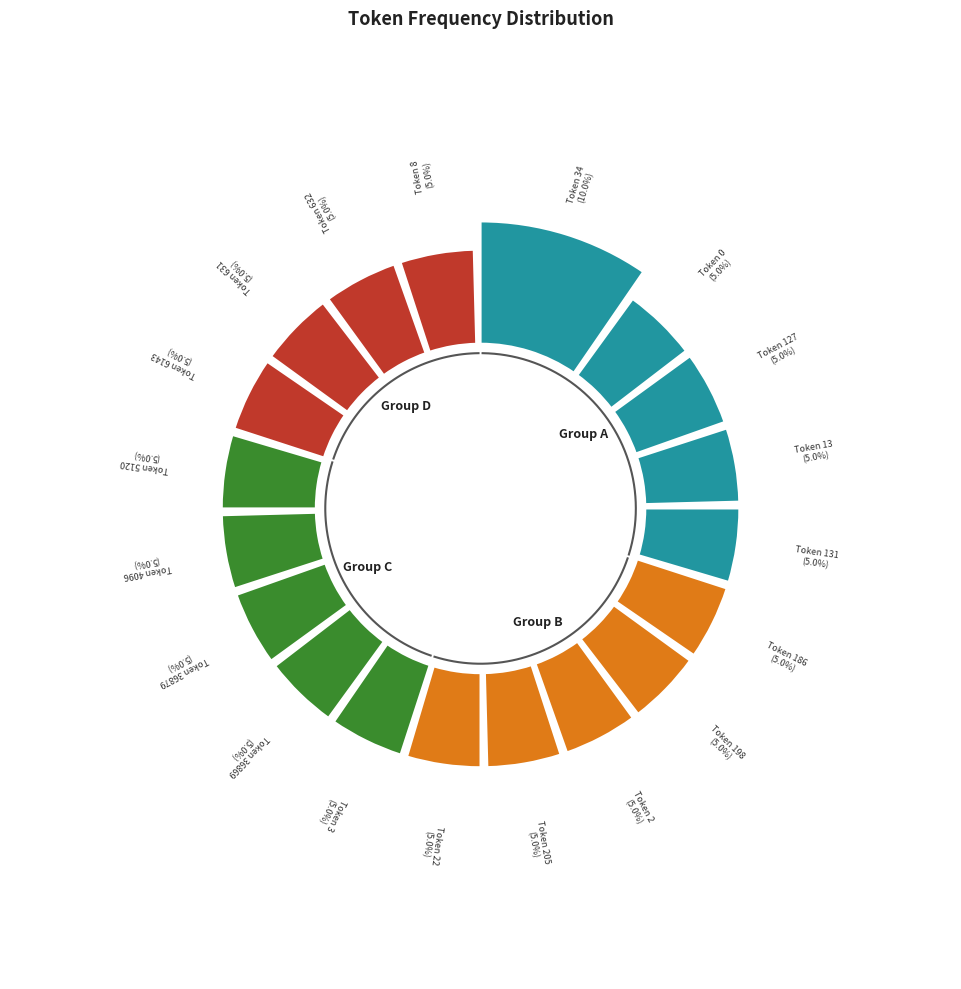

Combined, do 632 and 36869 account for over 50%?

No